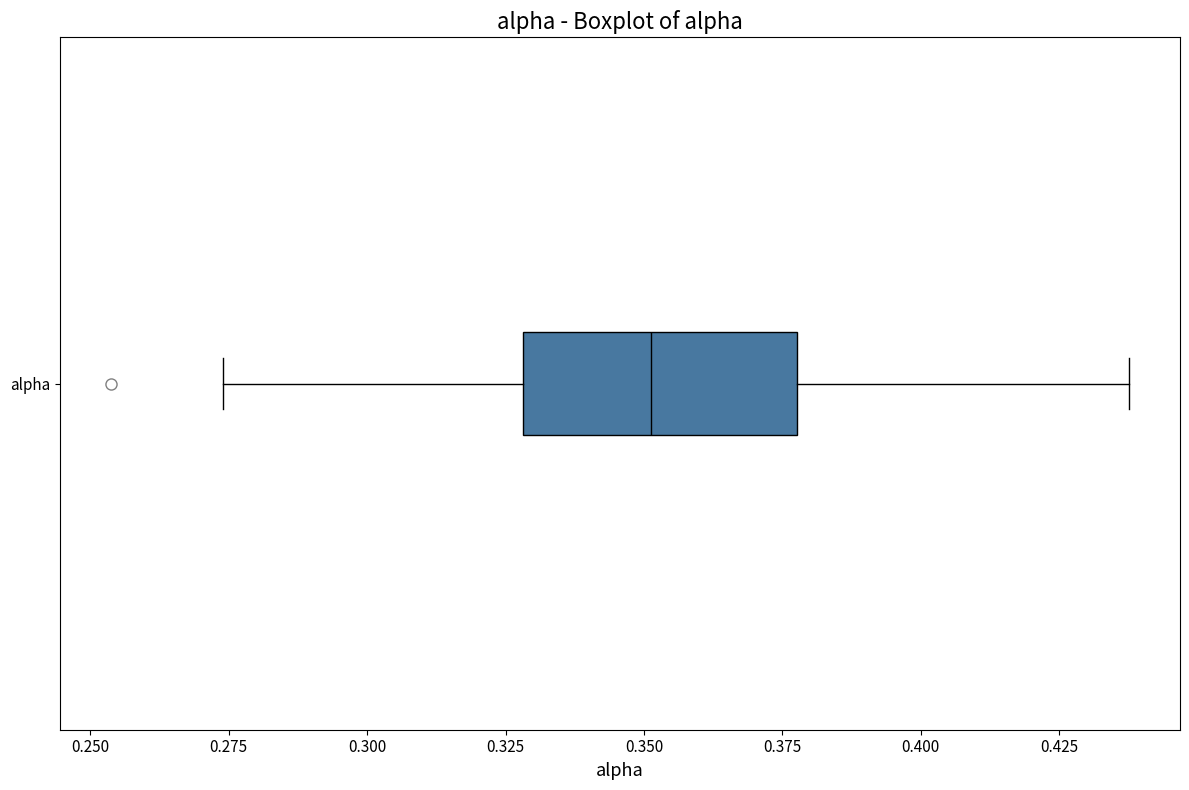

Where is the left edge of the box for alpha on the x-axis? The values are not printed on the chart, so give them approximately, as read against the axis.

0.330